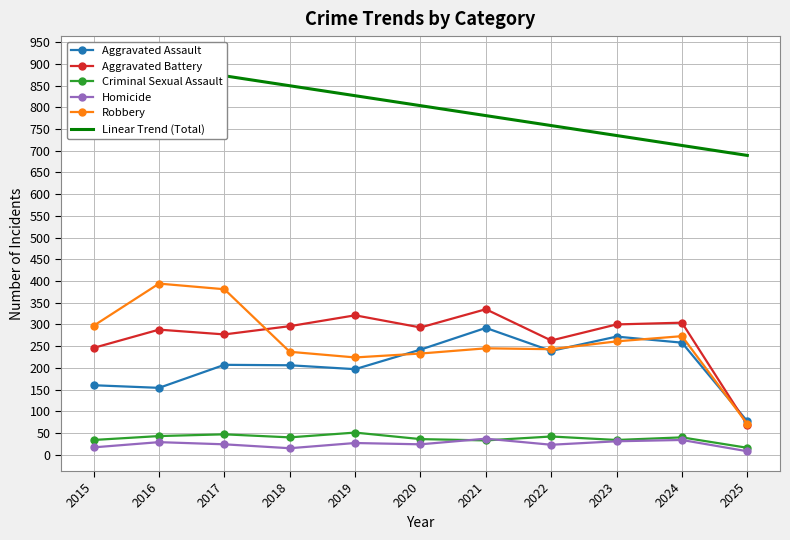

At which label does Robbery first exceed 245?

2015